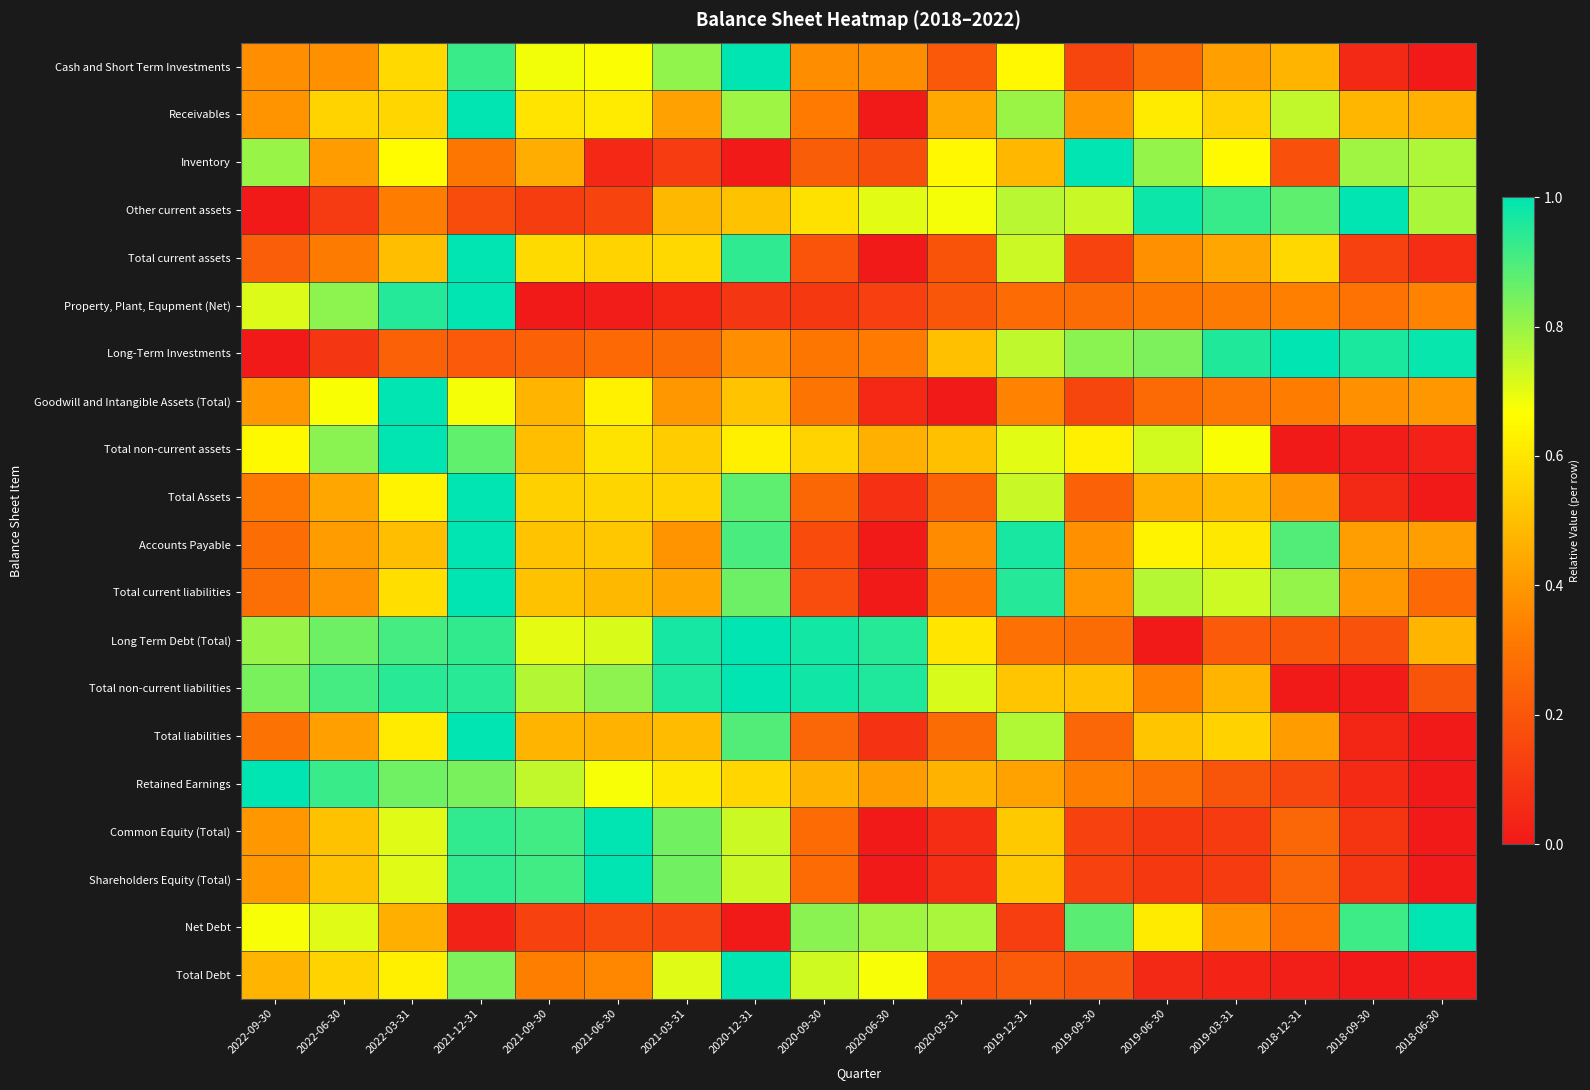

Reading right to left, extract all data points from this chart.

Cash and Short Term Investments: 2018-06-30=0.0	2018-09-30=0.1	2018-12-31=0.5	2019-03-31=0.4	2019-06-30=0.3	2019-09-30=0.1	2019-12-31=0.6	2020-03-31=0.2	2020-06-30=0.4	2020-09-30=0.4	2020-12-31=1.0	2021-03-31=0.8	2021-06-30=0.7	2021-09-30=0.7	2021-12-31=0.9	2022-03-31=0.6	2022-06-30=0.4	2022-09-30=0.4
Receivables: 2018-06-30=0.5	2018-09-30=0.5	2018-12-31=0.7	2019-03-31=0.5	2019-06-30=0.6	2019-09-30=0.4	2019-12-31=0.8	2020-03-31=0.4	2020-06-30=0.0	2020-09-30=0.3	2020-12-31=0.8	2021-03-31=0.4	2021-06-30=0.6	2021-09-30=0.6	2021-12-31=1.0	2022-03-31=0.6	2022-06-30=0.6	2022-09-30=0.4
Inventory: 2018-06-30=0.8	2018-09-30=0.8	2018-12-31=0.2	2019-03-31=0.7	2019-06-30=0.8	2019-09-30=1.0	2019-12-31=0.5	2020-03-31=0.6	2020-06-30=0.2	2020-09-30=0.2	2020-12-31=0.0	2021-03-31=0.1	2021-06-30=0.1	2021-09-30=0.5	2021-12-31=0.3	2022-03-31=0.7	2022-06-30=0.4	2022-09-30=0.8
Other current assets: 2018-06-30=0.8	2018-09-30=1.0	2018-12-31=0.9	2019-03-31=0.9	2019-06-30=1.0	2019-09-30=0.7	2019-12-31=0.8	2020-03-31=0.7	2020-06-30=0.7	2020-09-30=0.6	2020-12-31=0.5	2021-03-31=0.5	2021-06-30=0.1	2021-09-30=0.1	2021-12-31=0.2	2022-03-31=0.3	2022-06-30=0.1	2022-09-30=0.0
Total current assets: 2018-06-30=0.1	2018-09-30=0.1	2018-12-31=0.6	2019-03-31=0.4	2019-06-30=0.4	2019-09-30=0.1	2019-12-31=0.7	2020-03-31=0.2	2020-06-30=0.0	2020-09-30=0.2	2020-12-31=0.9	2021-03-31=0.6	2021-06-30=0.6	2021-09-30=0.6	2021-12-31=1.0	2022-03-31=0.5	2022-06-30=0.3	2022-09-30=0.2
Property, Plant, Equpment (Net): 2018-06-30=0.3	2018-09-30=0.3	2018-12-31=0.3	2019-03-31=0.3	2019-06-30=0.3	2019-09-30=0.3	2019-12-31=0.3	2020-03-31=0.2	2020-06-30=0.1	2020-09-30=0.1	2020-12-31=0.1	2021-03-31=0.0	2021-06-30=0.0	2021-09-30=0.0	2021-12-31=1.0	2022-03-31=1.0	2022-06-30=0.8	2022-09-30=0.7
Long-Term Investments: 2018-06-30=1.0	2018-09-30=1.0	2018-12-31=1.0	2019-03-31=1.0	2019-06-30=0.8	2019-09-30=0.8	2019-12-31=0.8	2020-03-31=0.5	2020-06-30=0.3	2020-09-30=0.3	2020-12-31=0.4	2021-03-31=0.3	2021-06-30=0.3	2021-09-30=0.2	2021-12-31=0.2	2022-03-31=0.2	2022-06-30=0.1	2022-09-30=0.0
Goodwill and Intangible Assets (Total): 2018-06-30=0.4	2018-09-30=0.4	2018-12-31=0.3	2019-03-31=0.3	2019-06-30=0.3	2019-09-30=0.1	2019-12-31=0.3	2020-03-31=0.0	2020-06-30=0.0	2020-09-30=0.3	2020-12-31=0.5	2021-03-31=0.4	2021-06-30=0.6	2021-09-30=0.5	2021-12-31=0.7	2022-03-31=1.0	2022-06-30=0.7	2022-09-30=0.4
Total non-current assets: 2018-06-30=0.0	2018-09-30=0.0	2018-12-31=0.0	2019-03-31=0.7	2019-06-30=0.7	2019-09-30=0.6	2019-12-31=0.7	2020-03-31=0.5	2020-06-30=0.5	2020-09-30=0.6	2020-12-31=0.6	2021-03-31=0.5	2021-06-30=0.6	2021-09-30=0.5	2021-12-31=0.9	2022-03-31=1.0	2022-06-30=0.8	2022-09-30=0.7
Total Assets: 2018-06-30=0.0	2018-09-30=0.1	2018-12-31=0.4	2019-03-31=0.5	2019-06-30=0.5	2019-09-30=0.2	2019-12-31=0.7	2020-03-31=0.2	2020-06-30=0.1	2020-09-30=0.3	2020-12-31=0.9	2021-03-31=0.6	2021-06-30=0.6	2021-09-30=0.5	2021-12-31=1.0	2022-03-31=0.6	2022-06-30=0.4	2022-09-30=0.3
Accounts Payable: 2018-06-30=0.4	2018-09-30=0.4	2018-12-31=0.9	2019-03-31=0.6	2019-06-30=0.6	2019-09-30=0.4	2019-12-31=1.0	2020-03-31=0.4	2020-06-30=0.0	2020-09-30=0.2	2020-12-31=0.9	2021-03-31=0.4	2021-06-30=0.5	2021-09-30=0.5	2021-12-31=1.0	2022-03-31=0.5	2022-06-30=0.4	2022-09-30=0.3
Total current liabilities: 2018-06-30=0.3	2018-09-30=0.4	2018-12-31=0.8	2019-03-31=0.7	2019-06-30=0.8	2019-09-30=0.4	2019-12-31=0.9	2020-03-31=0.3	2020-06-30=0.0	2020-09-30=0.2	2020-12-31=0.9	2021-03-31=0.4	2021-06-30=0.5	2021-09-30=0.5	2021-12-31=1.0	2022-03-31=0.6	2022-06-30=0.4	2022-09-30=0.3
Long Term Debt (Total): 2018-06-30=0.5	2018-09-30=0.2	2018-12-31=0.2	2019-03-31=0.2	2019-06-30=0.0	2019-09-30=0.3	2019-12-31=0.3	2020-03-31=0.6	2020-06-30=0.9	2020-09-30=1.0	2020-12-31=1.0	2021-03-31=1.0	2021-06-30=0.7	2021-09-30=0.7	2021-12-31=0.9	2022-03-31=0.9	2022-06-30=0.9	2022-09-30=0.8
Total non-current liabilities: 2018-06-30=0.2	2018-09-30=0.0	2018-12-31=0.0	2019-03-31=0.5	2019-06-30=0.3	2019-09-30=0.5	2019-12-31=0.5	2020-03-31=0.7	2020-06-30=1.0	2020-09-30=1.0	2020-12-31=1.0	2021-03-31=1.0	2021-06-30=0.8	2021-09-30=0.8	2021-12-31=0.9	2022-03-31=0.9	2022-06-30=0.9	2022-09-30=0.8
Total liabilities: 2018-06-30=0.0	2018-09-30=0.0	2018-12-31=0.4	2019-03-31=0.5	2019-06-30=0.5	2019-09-30=0.3	2019-12-31=0.8	2020-03-31=0.3	2020-06-30=0.1	2020-09-30=0.3	2020-12-31=0.9	2021-03-31=0.5	2021-06-30=0.5	2021-09-30=0.5	2021-12-31=1.0	2022-03-31=0.6	2022-06-30=0.4	2022-09-30=0.3
Retained Earnings: 2018-06-30=0.0	2018-09-30=0.1	2018-12-31=0.1	2019-03-31=0.2	2019-06-30=0.3	2019-09-30=0.3	2019-12-31=0.4	2020-03-31=0.5	2020-06-30=0.4	2020-09-30=0.5	2020-12-31=0.6	2021-03-31=0.6	2021-06-30=0.7	2021-09-30=0.7	2021-12-31=0.8	2022-03-31=0.9	2022-06-30=0.9	2022-09-30=1.0
Common Equity (Total): 2018-06-30=0.0	2018-09-30=0.1	2018-12-31=0.3	2019-03-31=0.1	2019-06-30=0.1	2019-09-30=0.1	2019-12-31=0.5	2020-03-31=0.1	2020-06-30=0.0	2020-09-30=0.3	2020-12-31=0.7	2021-03-31=0.9	2021-06-30=1.0	2021-09-30=0.9	2021-12-31=0.9	2022-03-31=0.7	2022-06-30=0.5	2022-09-30=0.4
Shareholders Equity (Total): 2018-06-30=0.0	2018-09-30=0.1	2018-12-31=0.3	2019-03-31=0.1	2019-06-30=0.1	2019-09-30=0.1	2019-12-31=0.5	2020-03-31=0.1	2020-06-30=0.0	2020-09-30=0.3	2020-12-31=0.7	2021-03-31=0.9	2021-06-30=1.0	2021-09-30=0.9	2021-12-31=0.9	2022-03-31=0.7	2022-06-30=0.5	2022-09-30=0.4
Net Debt: 2018-06-30=1.0	2018-09-30=0.9	2018-12-31=0.3	2019-03-31=0.4	2019-06-30=0.6	2019-09-30=0.9	2019-12-31=0.1	2020-03-31=0.8	2020-06-30=0.8	2020-09-30=0.8	2020-12-31=0.0	2021-03-31=0.1	2021-06-30=0.2	2021-09-30=0.1	2021-12-31=0.0	2022-03-31=0.5	2022-06-30=0.7	2022-09-30=0.7
Total Debt: 2018-06-30=0.0	2018-09-30=0.0	2018-12-31=0.0	2019-03-31=0.0	2019-06-30=0.1	2019-09-30=0.2	2019-12-31=0.2	2020-03-31=0.2	2020-06-30=0.7	2020-09-30=0.7	2020-12-31=1.0	2021-03-31=0.7	2021-06-30=0.4	2021-09-30=0.3	2021-12-31=0.8	2022-03-31=0.6	2022-06-30=0.6	2022-09-30=0.5